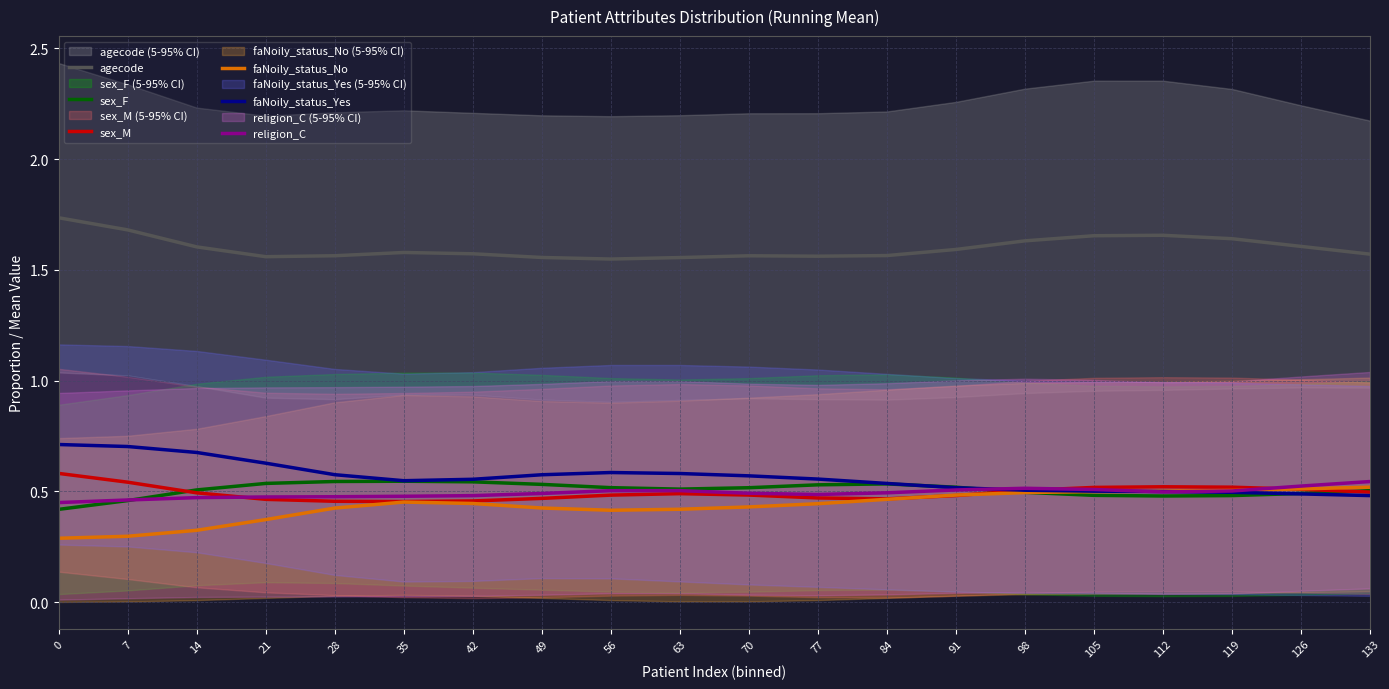

In sex_F, how many points are lower than both neighbors (excluding endpoints)?

2